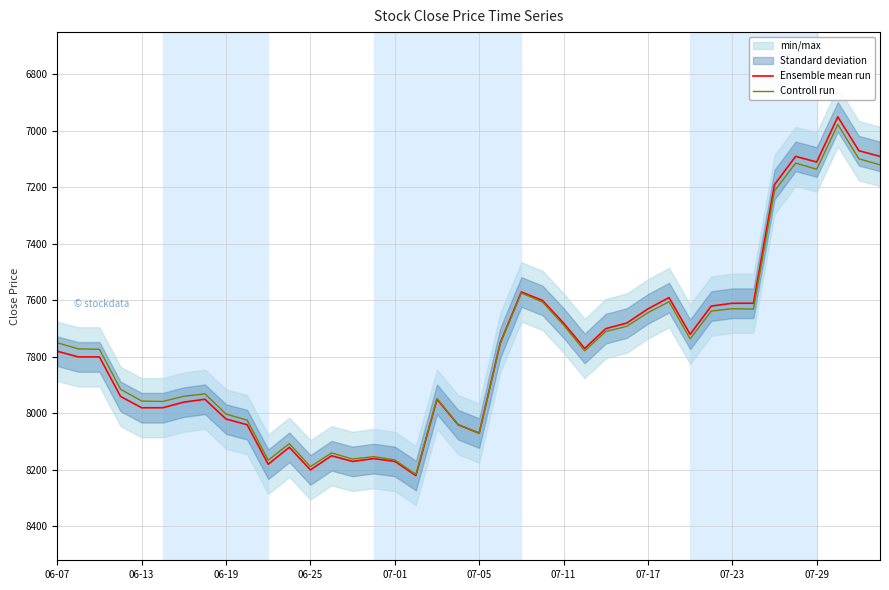

How many intersections are there between Ensemble mean run and Controll run?

1